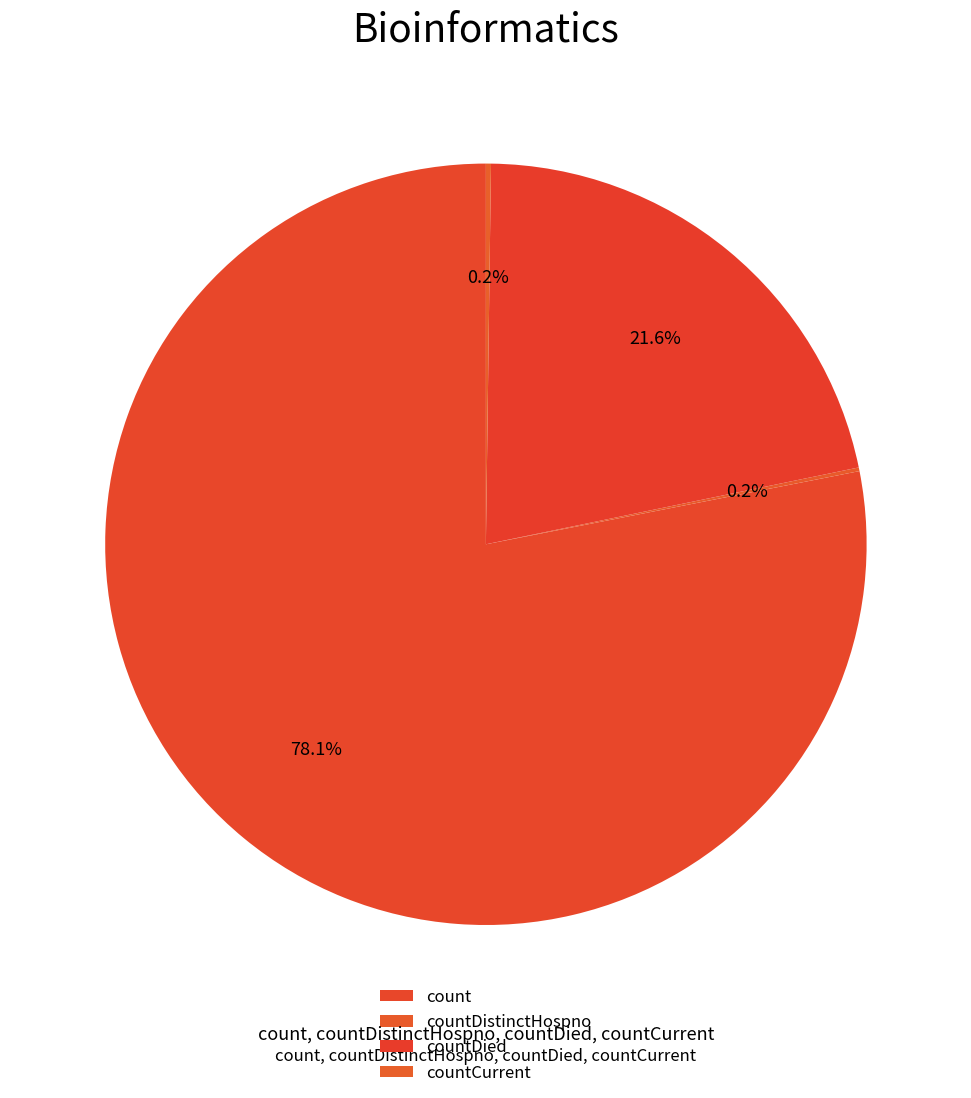

Rank the categories by value from highest to lowest.

count, countDied, countCurrent, countDistinctHospno